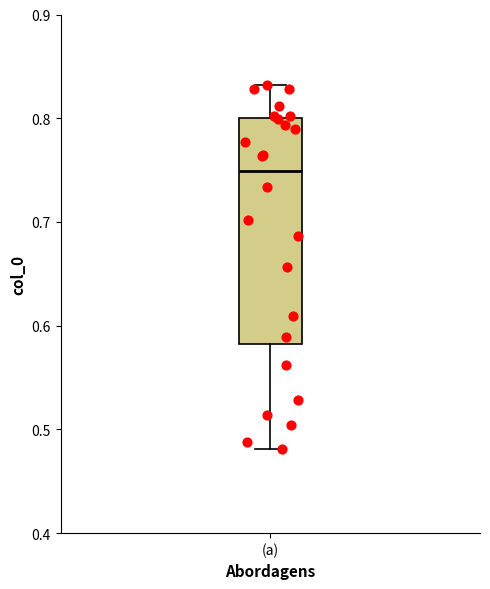

Transcribe this box plot: give where the median line is, the range the box spans, and where the two whiskers end, as read against the y-axis. The values are not printed on the chart, so give them approximately, as read against the axis.

median 0.75, box 0.58 to 0.80, whiskers 0.48 to 0.83